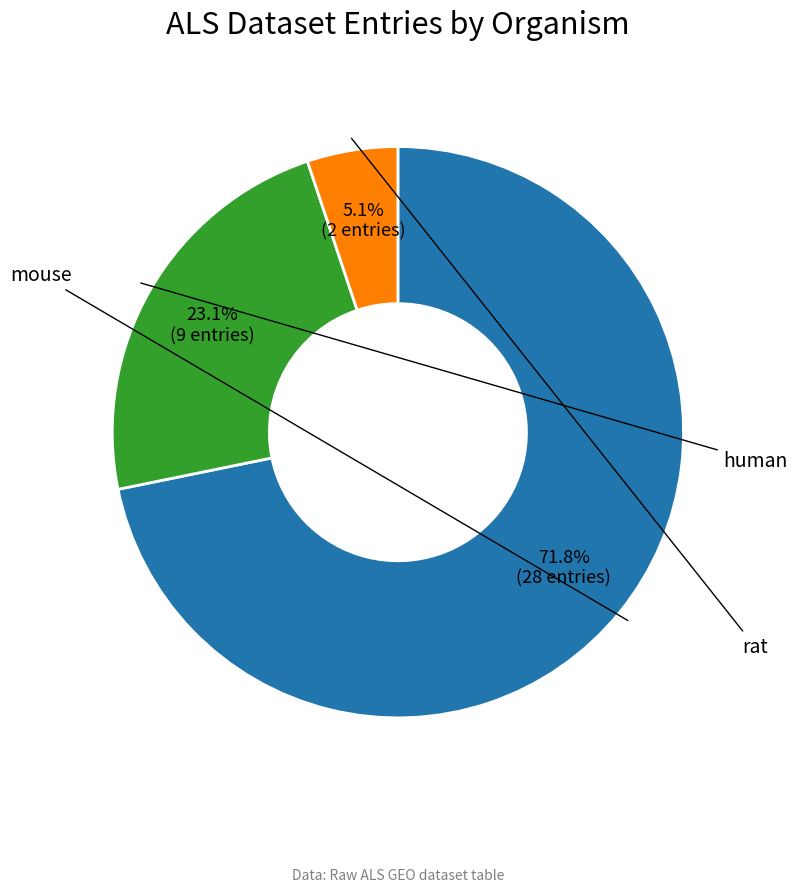

How many slices are in this pie chart?

3